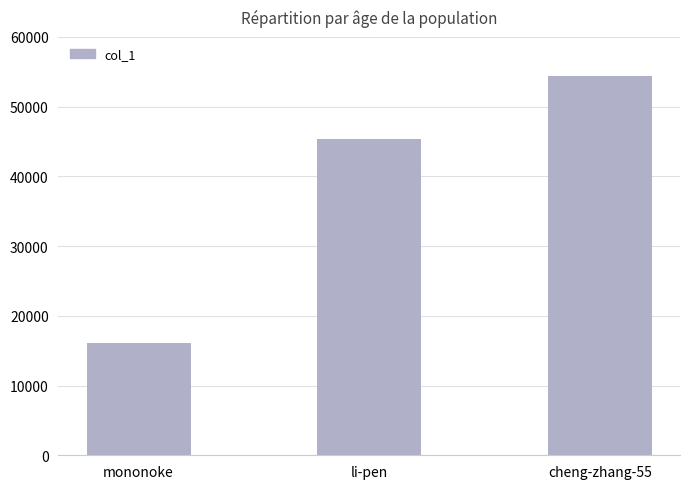

What is the maximum value shown in the chart?

54393